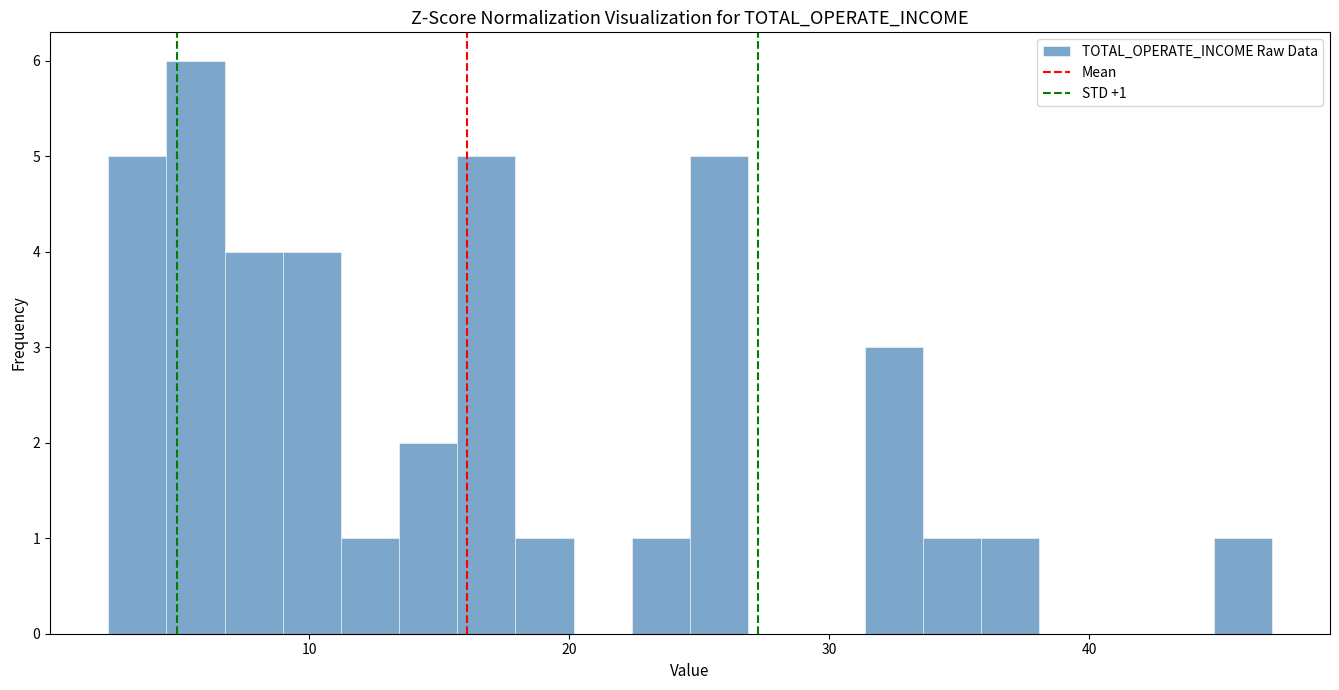

Read against the x-axis, roughly where is the centre of the tallest bar?

6